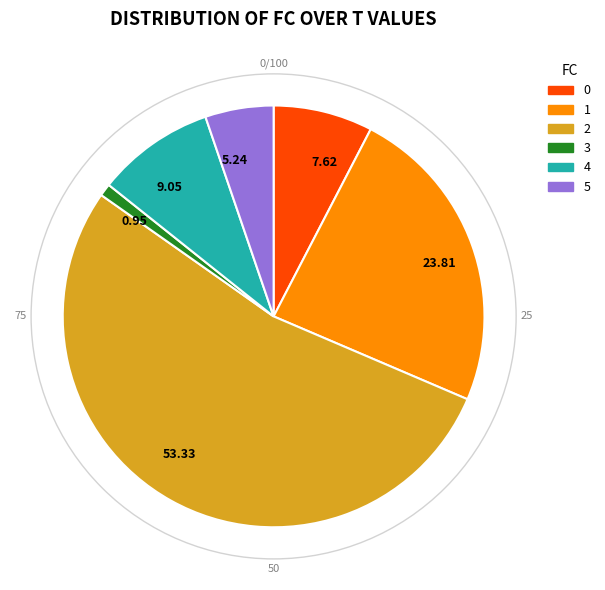

Does 9.05 account for over 50% of the chart?

No